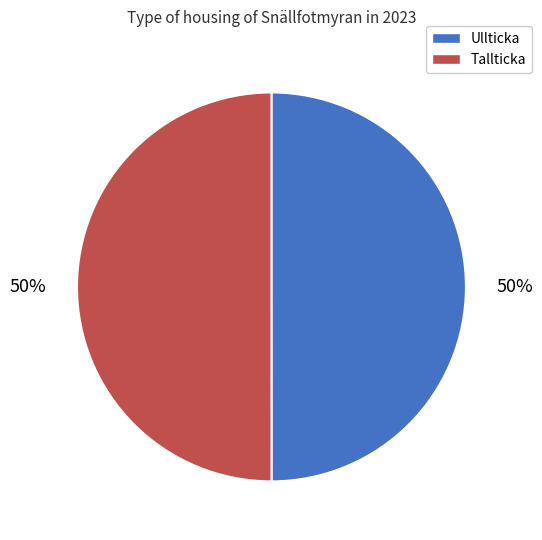

What is the ratio of the value at Ullticka to the value at Tallticka?

1.0